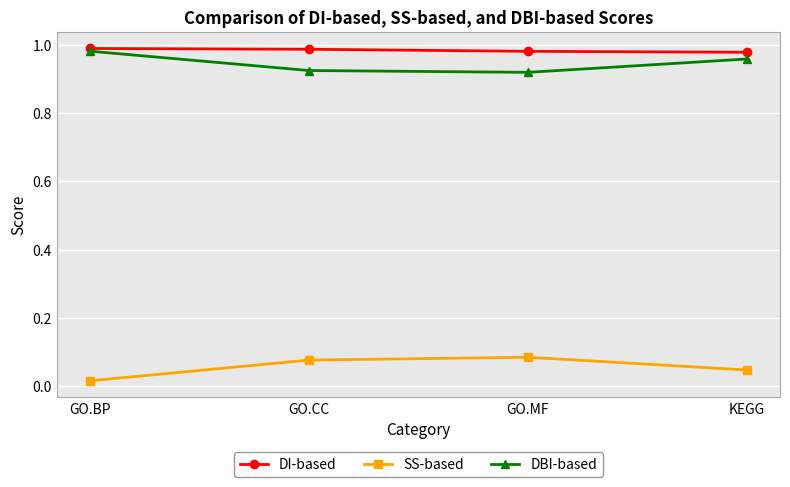

True or false: SS-based and DI-based intersect in this chart.

False